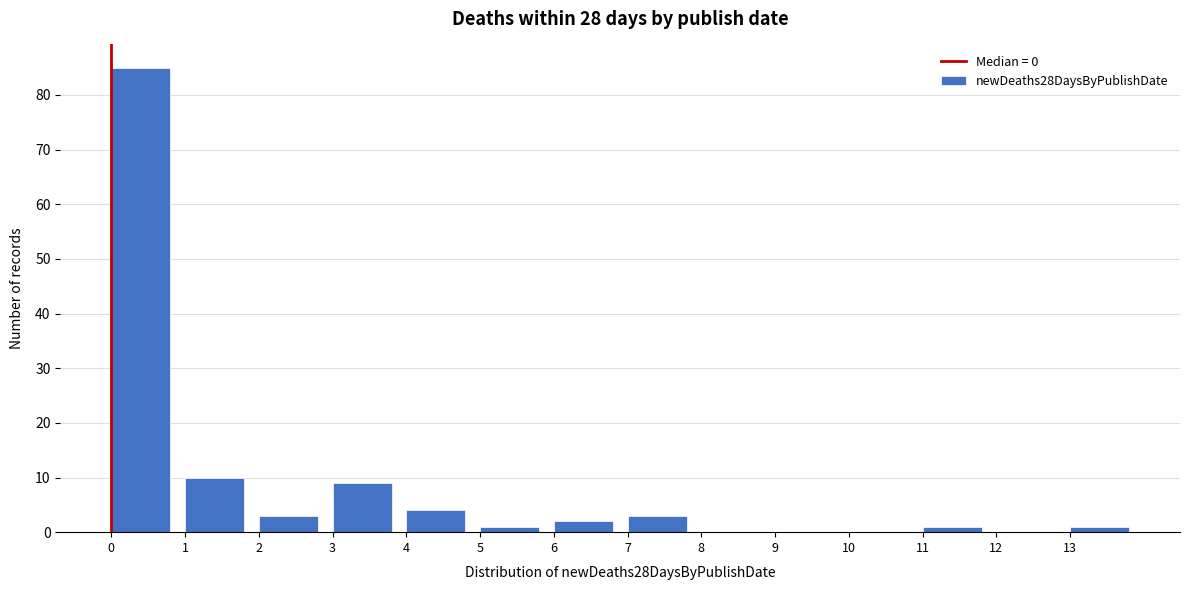

Which range on the x-axis has the tallest bar?

0 to 1